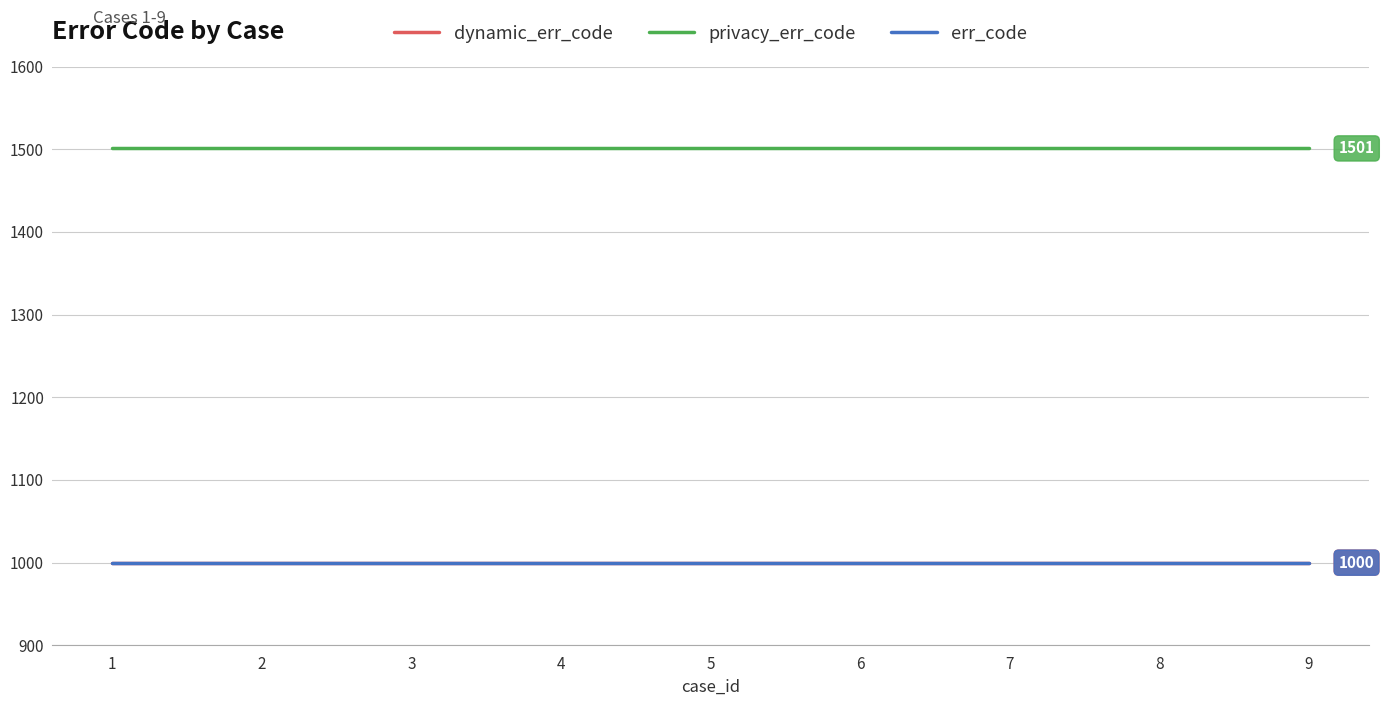

Does the chart have visible grid lines?

Yes